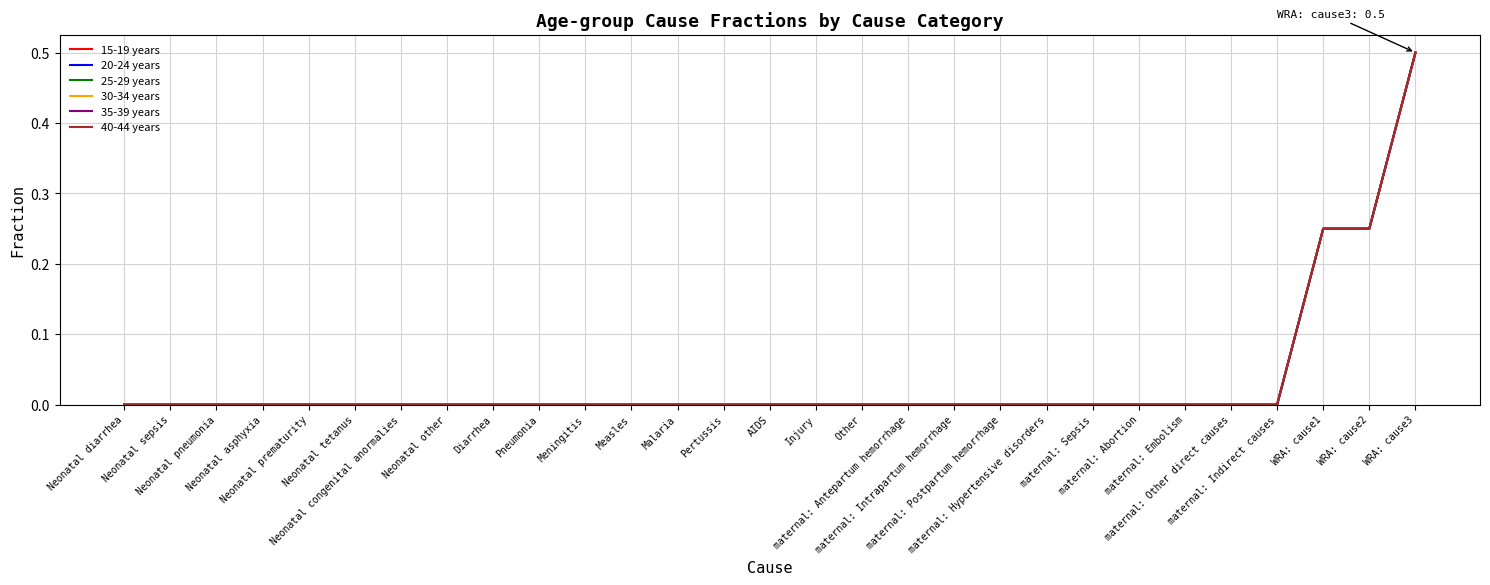

Where is 25-29 years nearest to the value 0?

Neonatal diarrhea